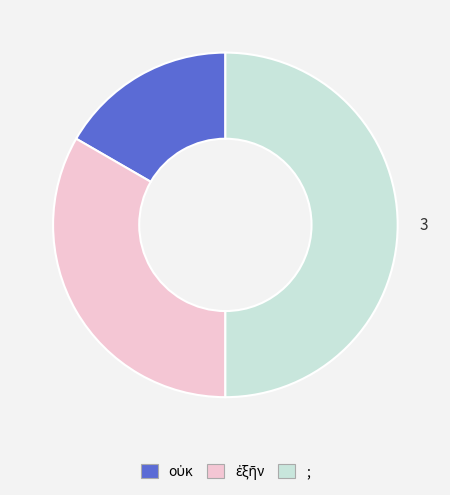

What is the largest slice in the pie chart?

;